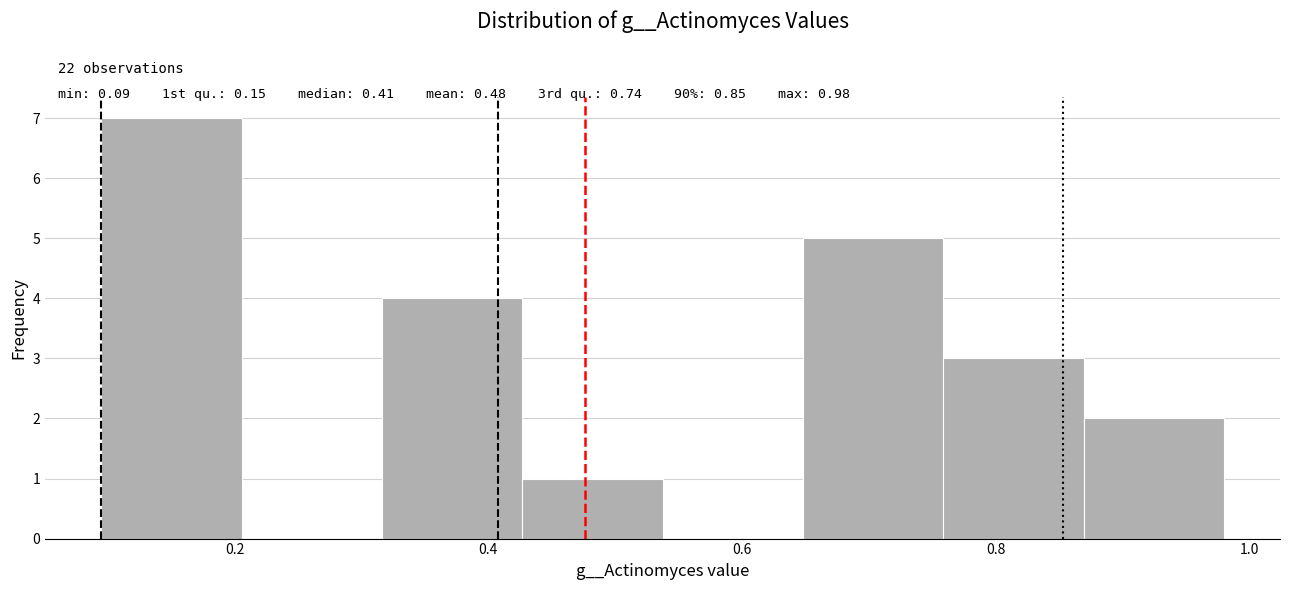

Which range on the x-axis has the tallest bar?

0.10 to 0.20